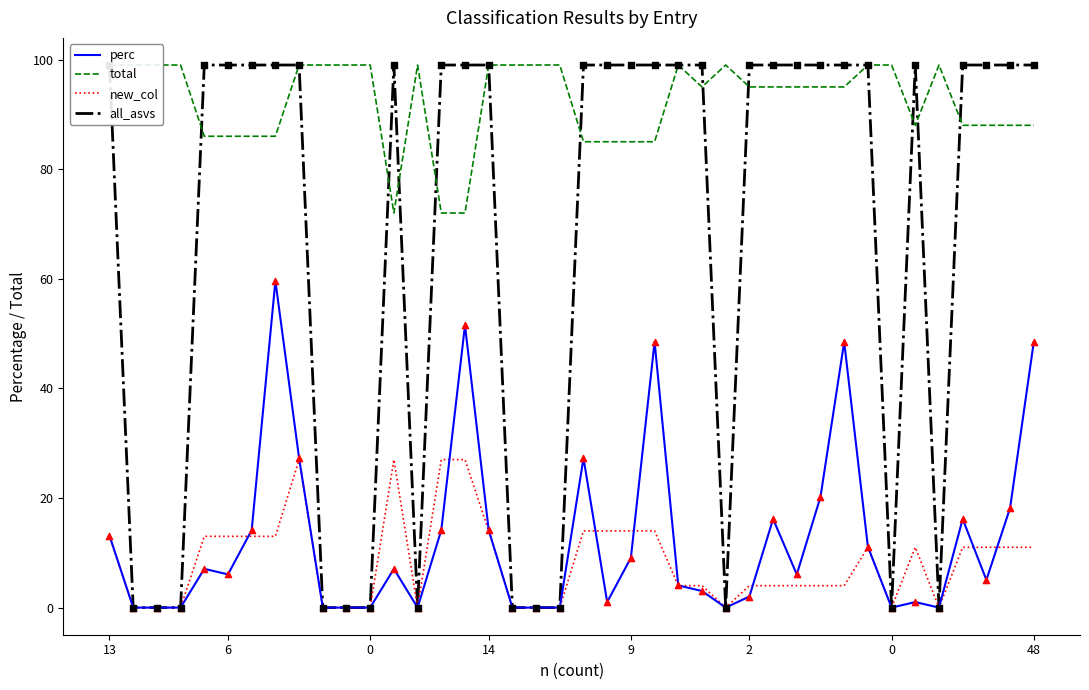

What is the total value across all series at 12?

205.1